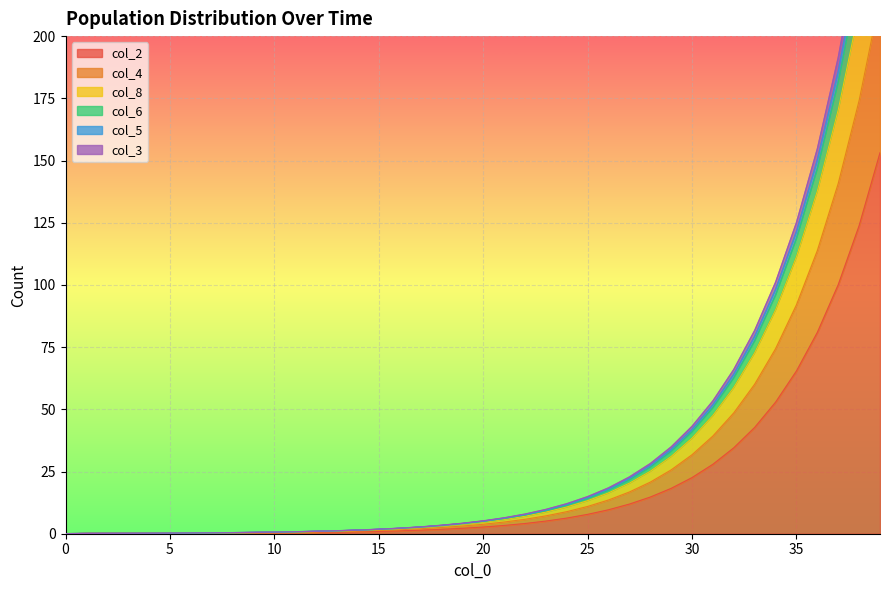

True or false: col_2 has a value of 0.0 at 0.

True